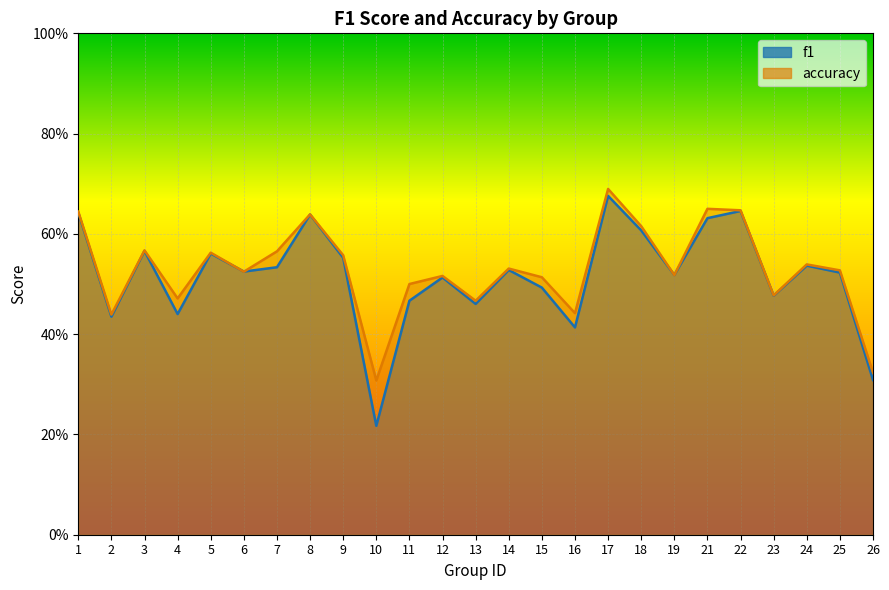

True or false: accuracy and f1 cross at least once.

True